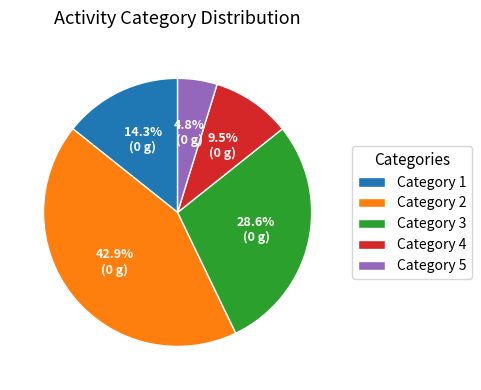

How much of the chart is everything except Category 1?

85.7%